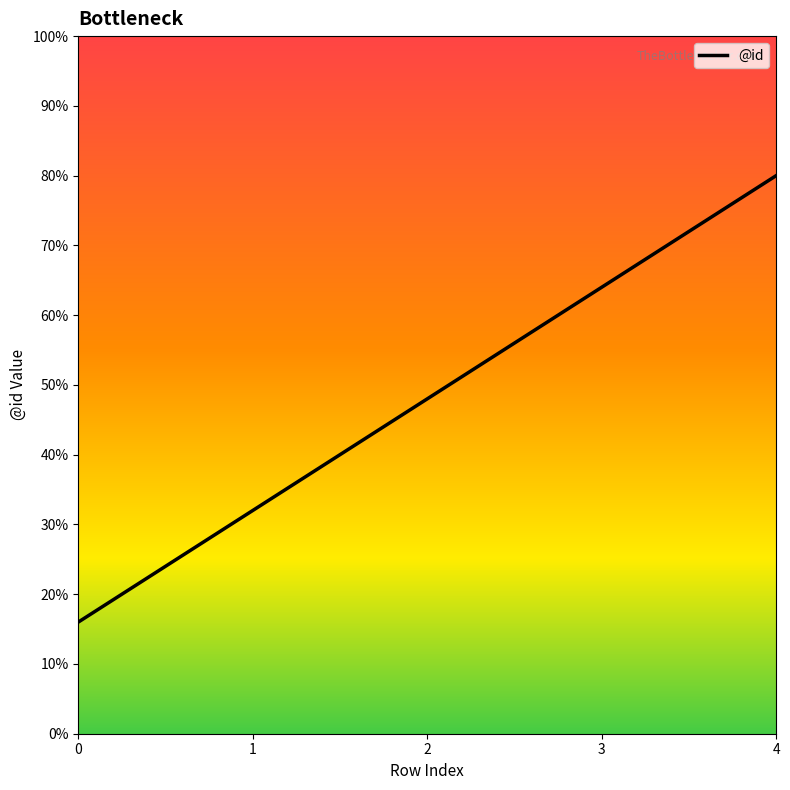

The value at 3 is 22. True or false?

False